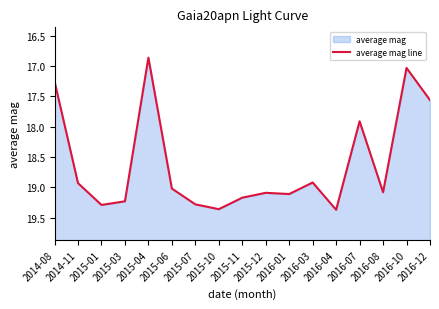

The chart shows a value of 32.5 at 2014-11. True or false?

False